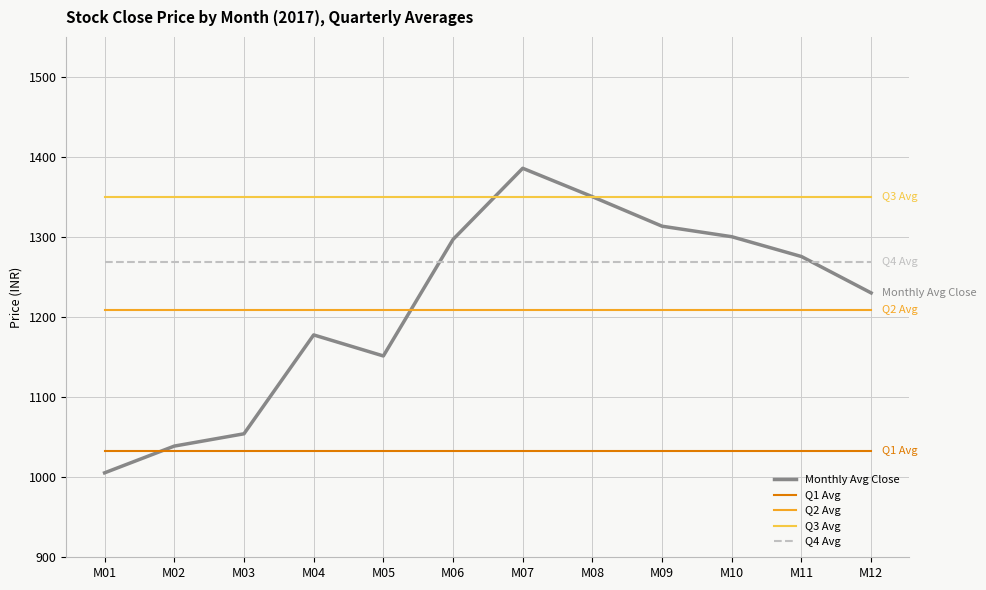

The value of Monthly Avg Close at M11 is 1664.1. True or false?

False